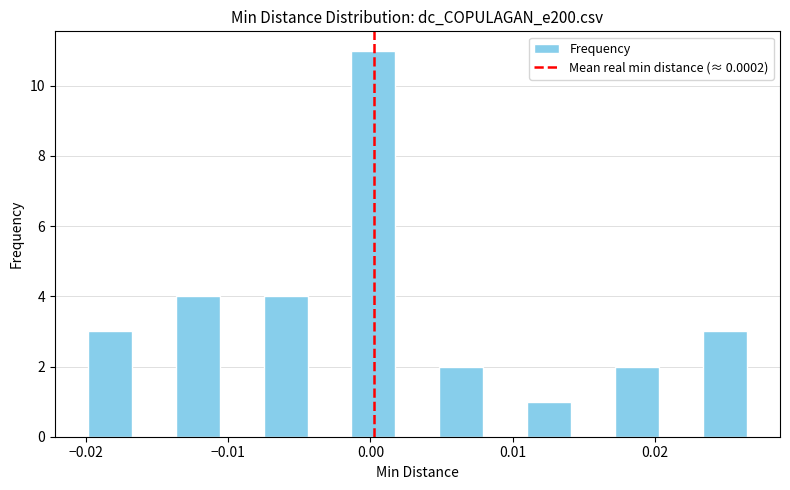

Around what value on the x-axis is the tallest bar? Give the approximate position of its centre, as read against the axis.

0.000